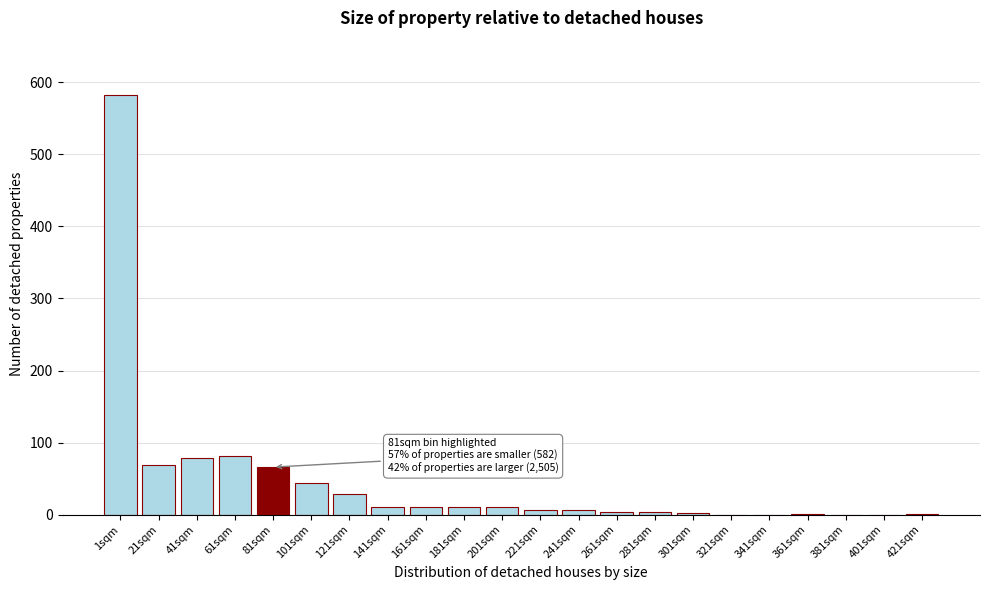

Is it true that the value at 21sqm is 69?

True